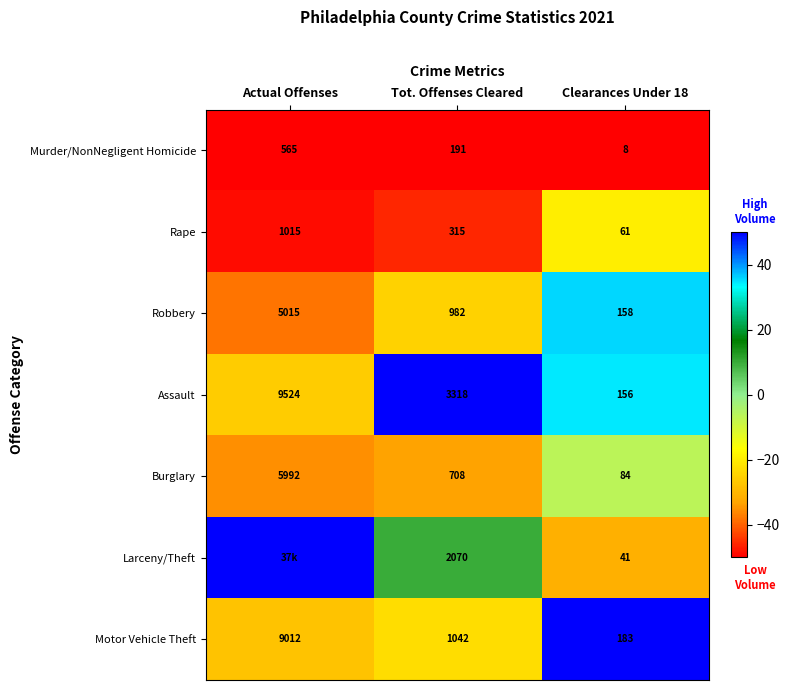

How many data points in Robbery are less than 982?

1